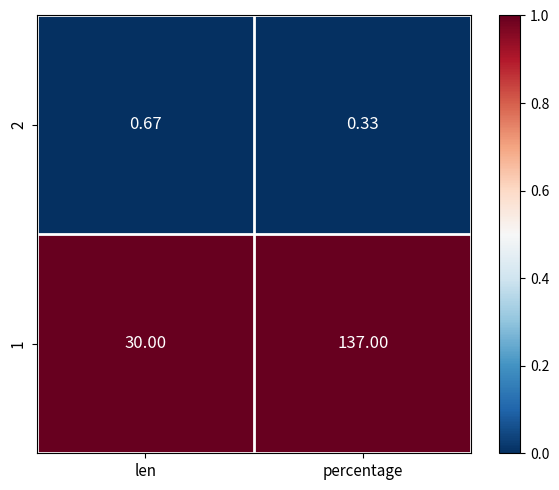

Rank the series by their maximum value, from highest to lowest.

1, 2